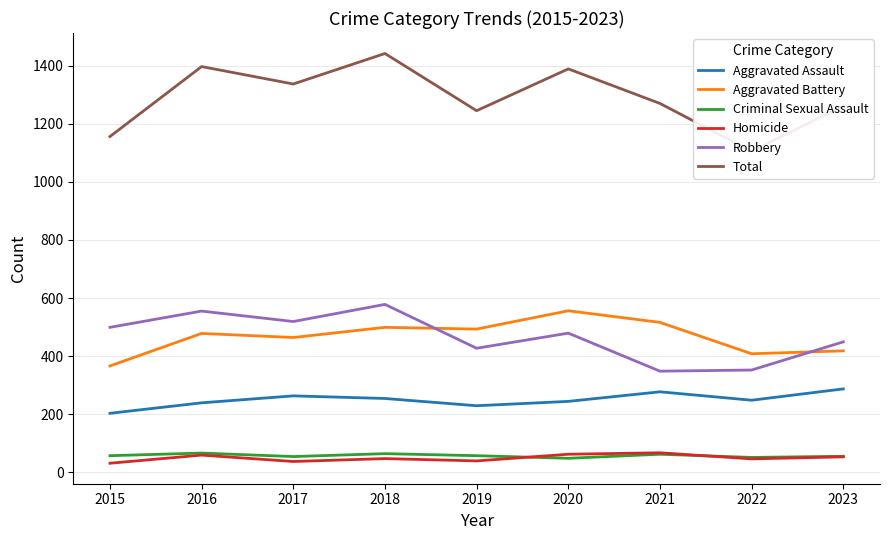

In Aggravated Battery, how many points are higher than both neighbors (excluding endpoints)?

3